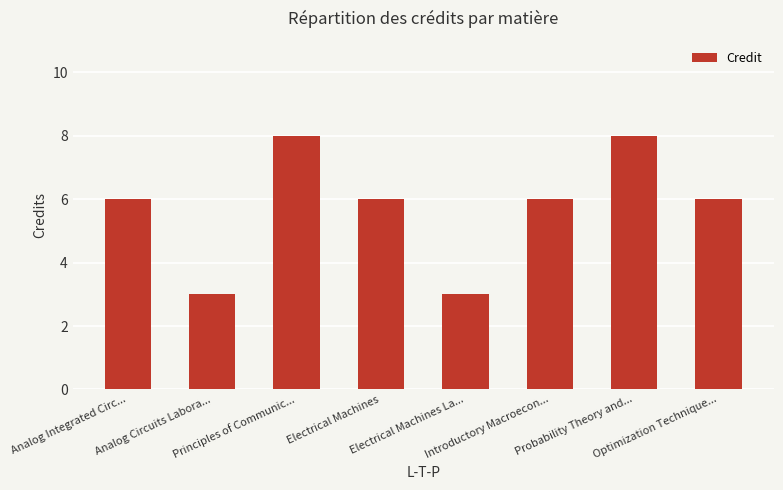

What is the sum of the values at Probability Theory and... and Electrical Machines La...?

11